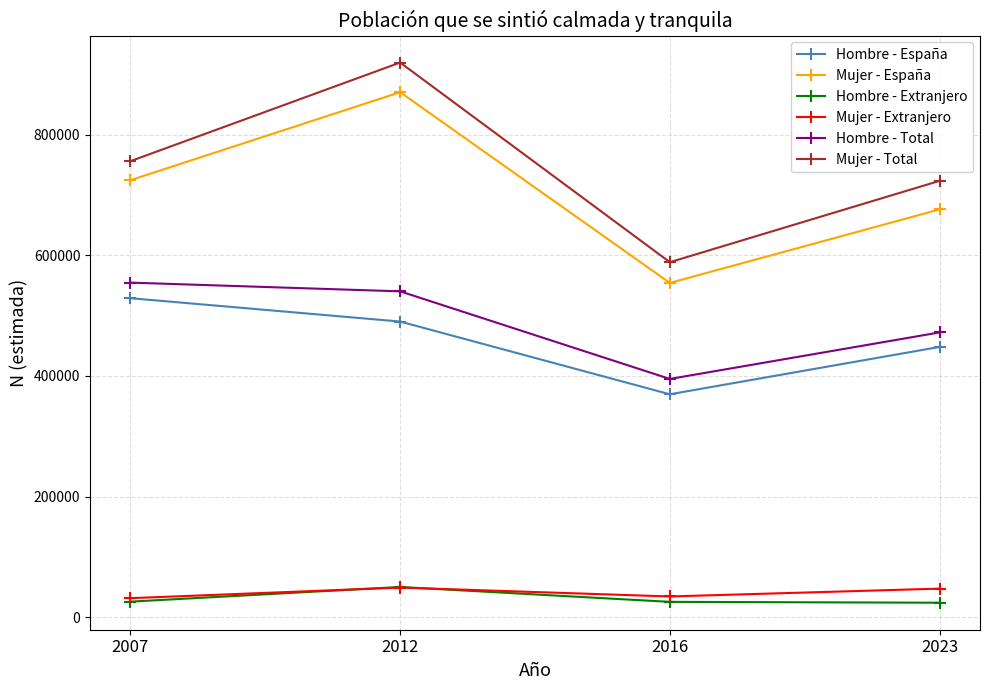

Which series has the widest spread of values?

Mujer - Total